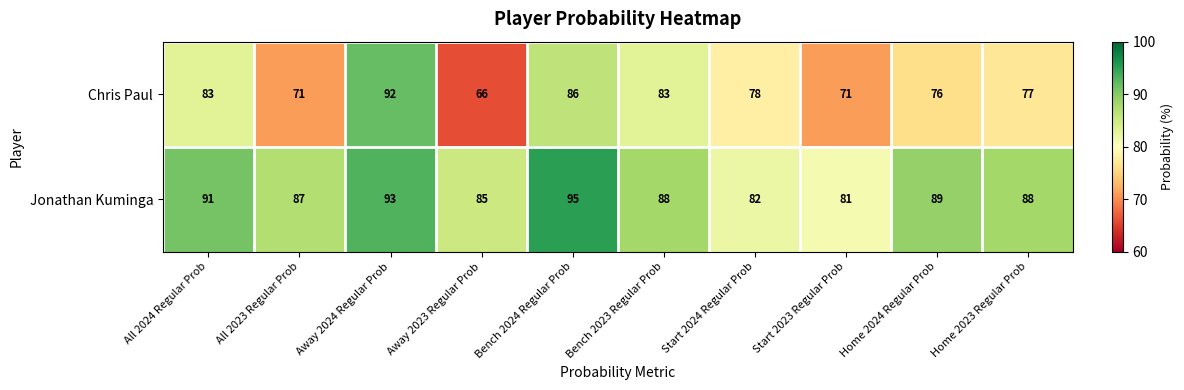

What is the sum of the Chris Paul values at All 2023 Regular Prob and Home 2023 Regular Prob?

148